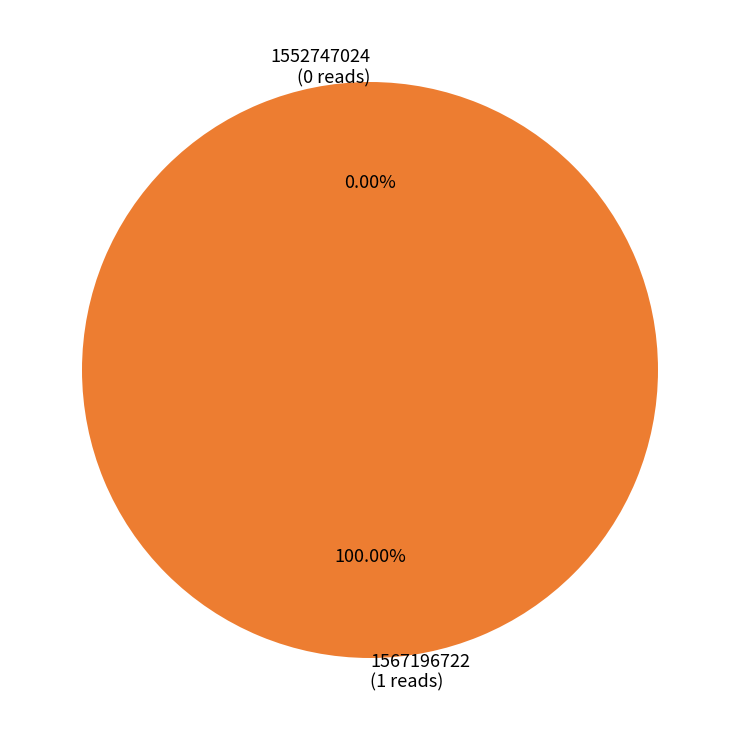

The 1552747024 slice represents 0% of the pie. True or false?

True